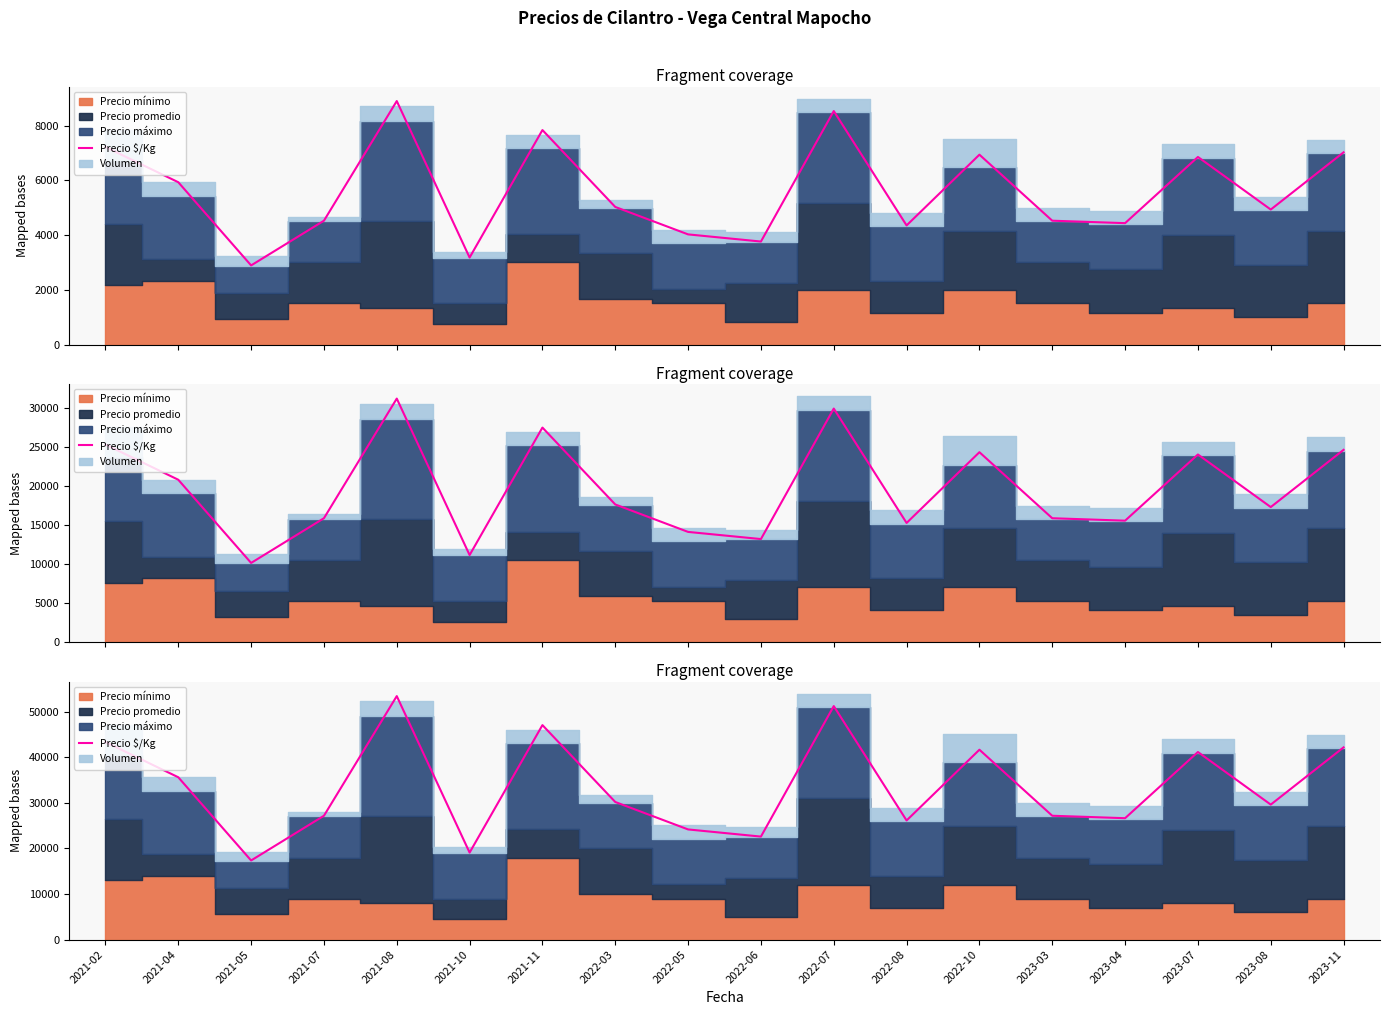

Is it true that the value at 2023-07 is 41139.5?

True